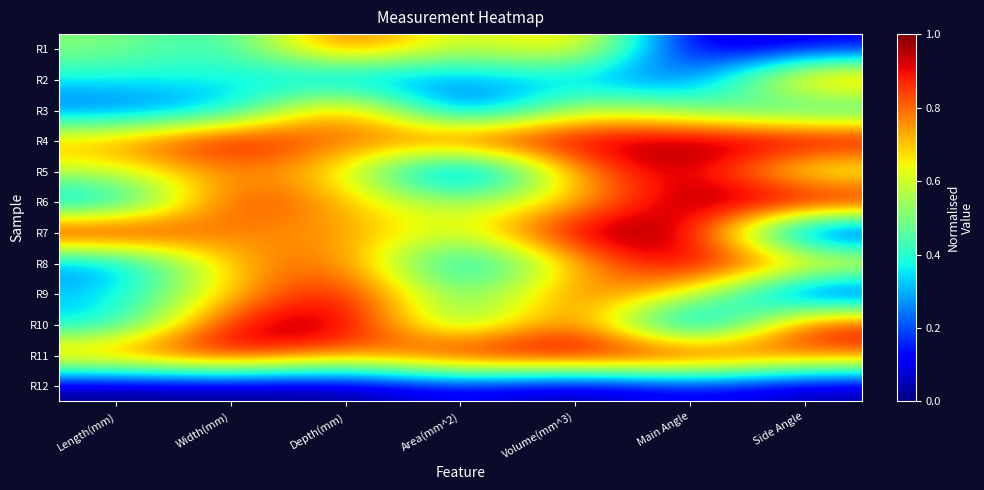

Reading right to left, extract all data points from this chart.

R1: Side Angle=0.1	Main Angle=0.0	Volume(mm^3)=0.8	Area(mm^2)=0.5	Depth(mm)=0.9	Width(mm)=0.4	Length(mm)=0.5
R2: Side Angle=0.8	Main Angle=0.2	Volume(mm^3)=0.3	Area(mm^2)=0.3	Depth(mm)=0.2	Width(mm)=0.4	Length(mm)=0.4
R3: Side Angle=0.3	Main Angle=0.5	Volume(mm^3)=0.6	Area(mm^2)=0.1	Depth(mm)=0.9	Width(mm)=0.3	Length(mm)=0.2
R4: Side Angle=1.0	Main Angle=1.0	Volume(mm^3)=1.0	Area(mm^2)=0.9	Depth(mm)=0.7	Width(mm)=1.0	Length(mm)=0.7
R5: Side Angle=0.5	Main Angle=1.0	Volume(mm^3)=0.8	Area(mm^2)=0.0	Depth(mm)=0.7	Width(mm)=0.8	Length(mm)=0.6
R6: Side Angle=1.0	Main Angle=1.0	Volume(mm^3)=0.7	Area(mm^2)=0.5	Depth(mm)=0.7	Width(mm)=0.9	Length(mm)=0.2
R7: Side Angle=0.0	Main Angle=1.0	Volume(mm^3)=1.0	Area(mm^2)=0.6	Depth(mm)=0.8	Width(mm)=0.7	Length(mm)=1.0
R8: Side Angle=0.7	Main Angle=1.0	Volume(mm^3)=0.7	Area(mm^2)=0.2	Depth(mm)=0.8	Width(mm)=0.7	Length(mm)=0.2
R9: Side Angle=0.0	Main Angle=0.7	Volume(mm^3)=0.8	Area(mm^2)=0.4	Depth(mm)=1.0	Width(mm)=0.7	Length(mm)=0.3
R10: Side Angle=0.9	Main Angle=0.0	Volume(mm^3)=0.9	Area(mm^2)=0.4	Depth(mm)=1.0	Width(mm)=0.9	Length(mm)=0.3
R11: Side Angle=0.8	Main Angle=1.0	Volume(mm^3)=1.0	Area(mm^2)=1.0	Depth(mm)=0.7	Width(mm)=1.0	Length(mm)=0.8
R12: Side Angle=0.0	Main Angle=0.1	Volume(mm^3)=0.0	Area(mm^2)=0.1	Depth(mm)=0.0	Width(mm)=0.0	Length(mm)=0.0